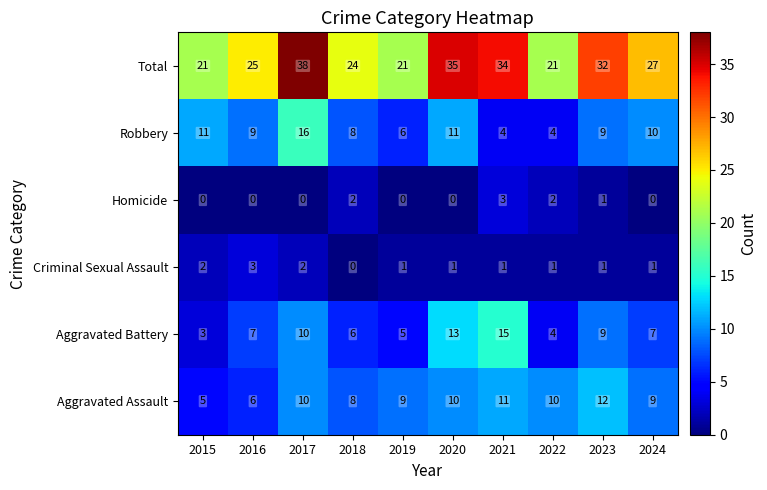

What is the average value of the Aggravated Assault series?

9